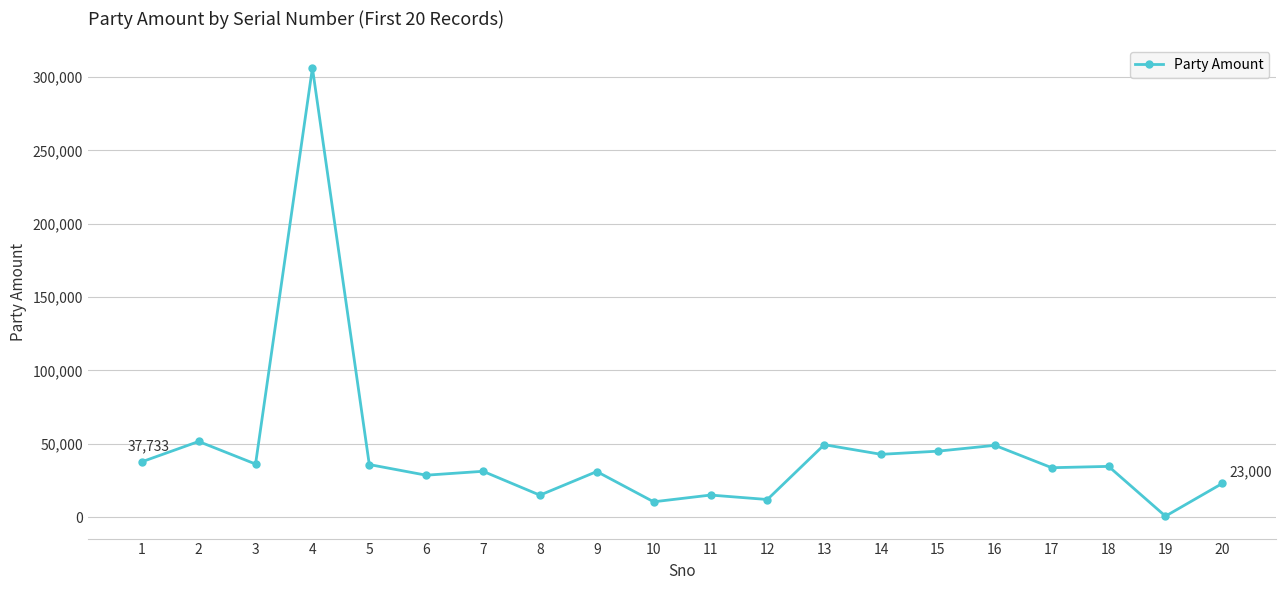

What is the change in value from 5 to 15?

+9122